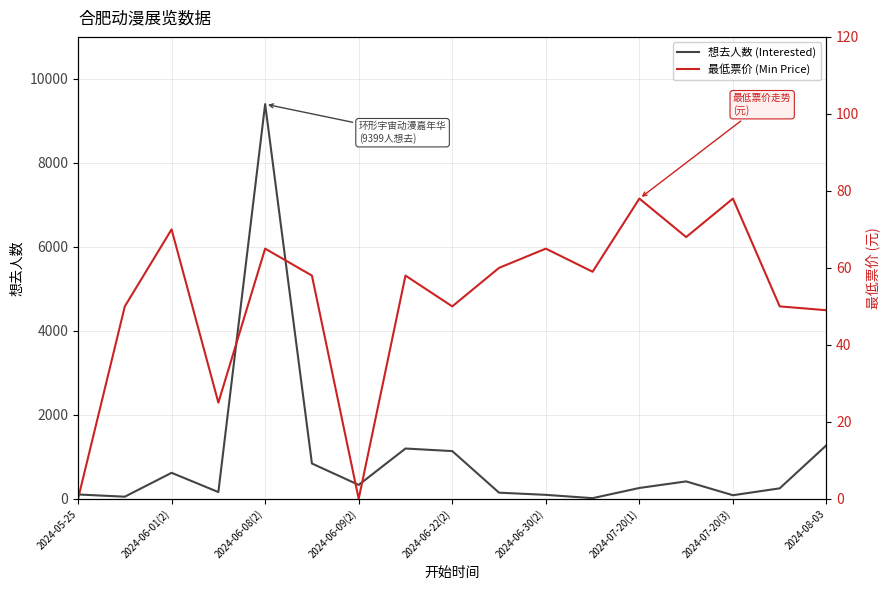

Is the value of 想去人数 (Interested) at 13 greater than the value of 最低票价 (Min Price) at 13?

Yes